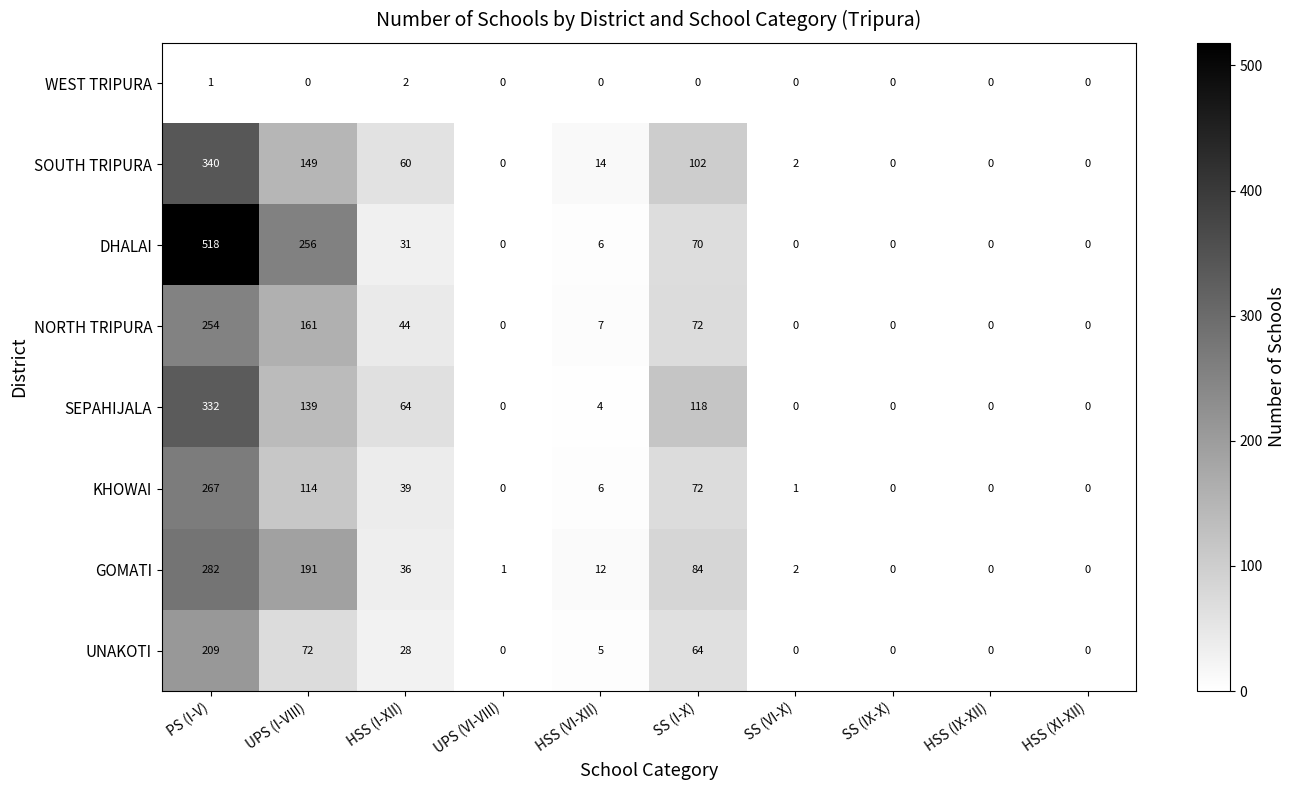

Where does the SOUTH TRIPURA series first go above 14?

PS (I-V)